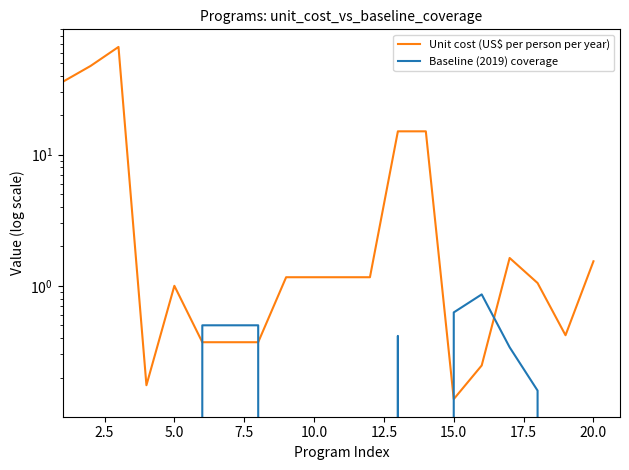

List the series in order of their overall mean, lowest first.

Baseline (2019) coverage, Unit cost (US$ per person per year)